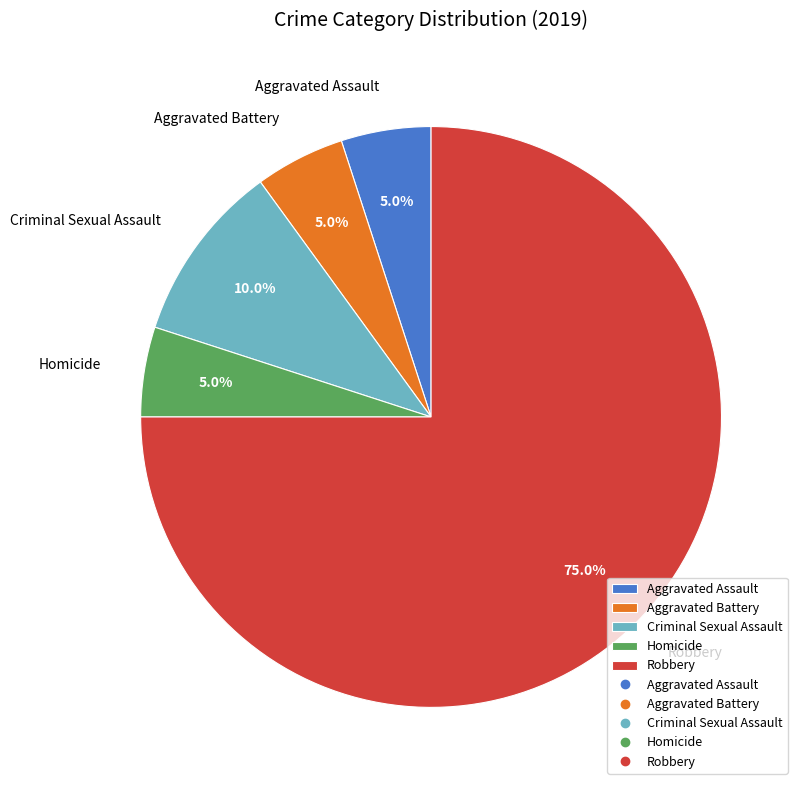

What percentage is the Criminal Sexual Assault slice, to the nearest percent?

10%